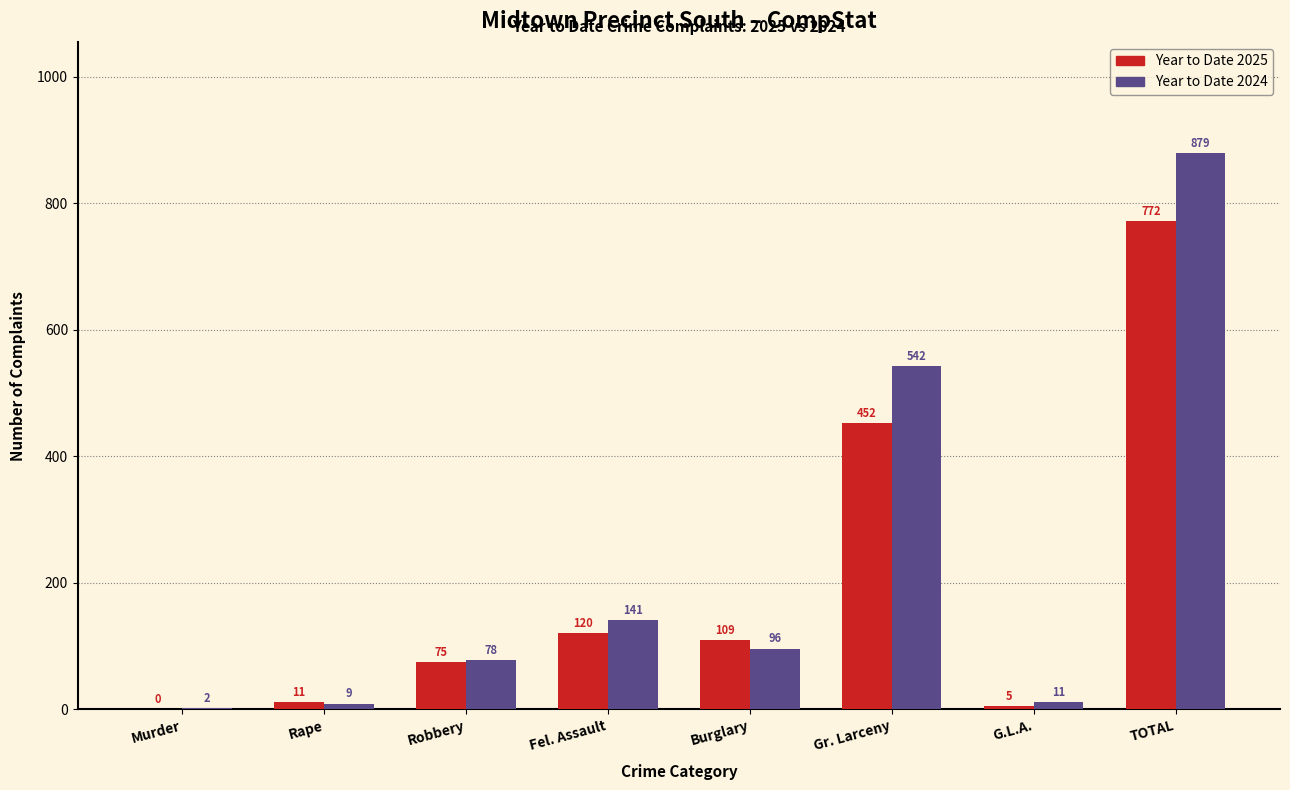

Reading left to right, what are all the values shown in this chart?

Year to Date 2025: Murder=0	Rape=11	Robbery=75	Fel. Assault=120	Burglary=109	Gr. Larceny=452	G.L.A.=5	TOTAL=772
Year to Date 2024: Murder=2	Rape=9	Robbery=78	Fel. Assault=141	Burglary=96	Gr. Larceny=542	G.L.A.=11	TOTAL=879